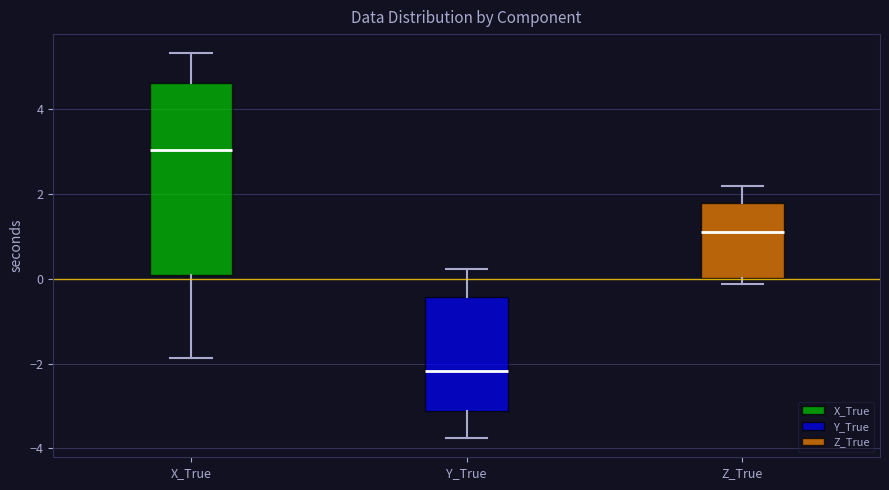

Reading left to right, read every box against the y-axis: the position of its median line, the range the box covers, and the ends of its whiskers. The values are not printed on the chart, so give them approximately, as read against the axis.

X_True: median 3.0, box 0.0 to 4.6, whiskers -1.8 to 5.4
Y_True: median -2.2, box -3.2 to -0.4, whiskers -3.8 to 0.2
Z_True: median 1.2, box 0.0 to 1.8, whiskers -0.2 to 2.2